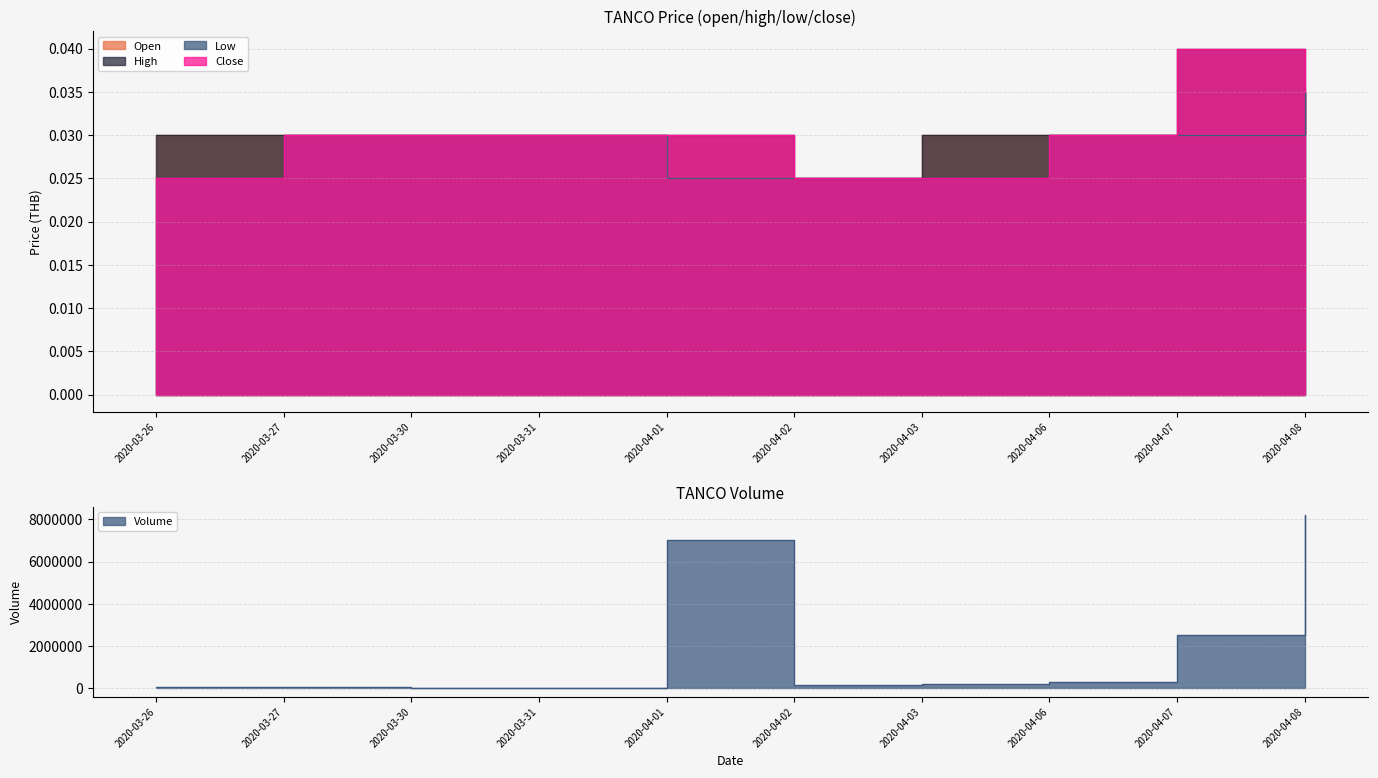

List the series in order of their overall mean, highest first.

high, close, open, low